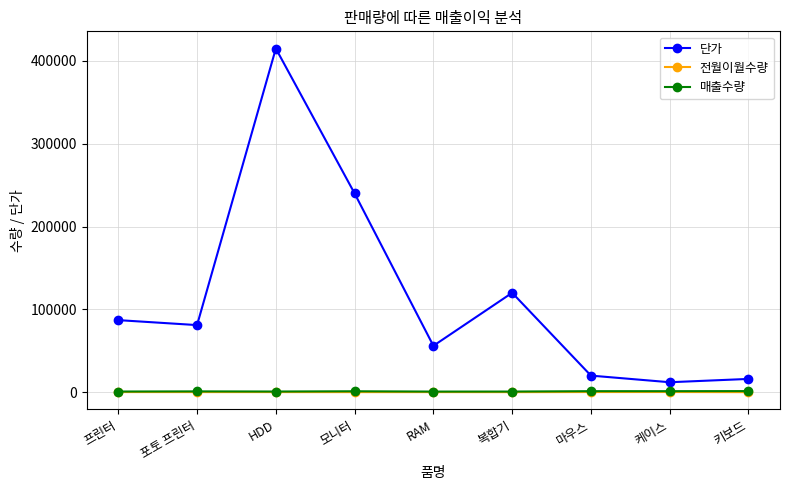

True or false: 매출수량 has more than 1 interior local peaks.

True